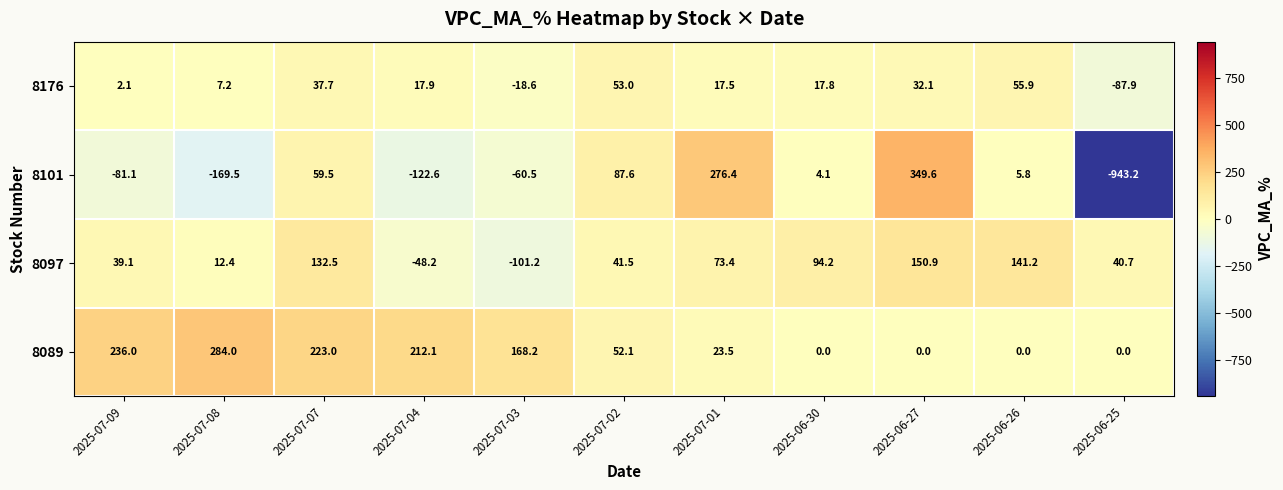

Rank the series by their average value, from highest to lowest.

8089, 8097, 8176, 8101